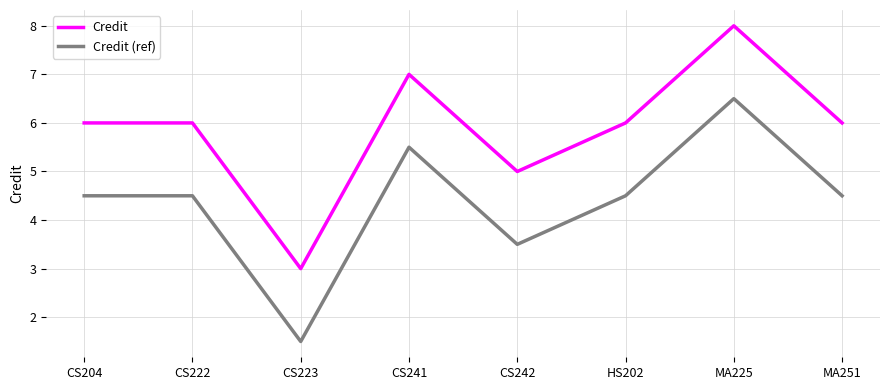

What is the minimum value shown in the chart?

1.5